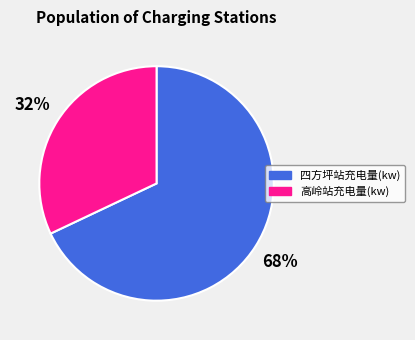

What is the smallest slice in the pie chart?

高岭站充电量(kw)